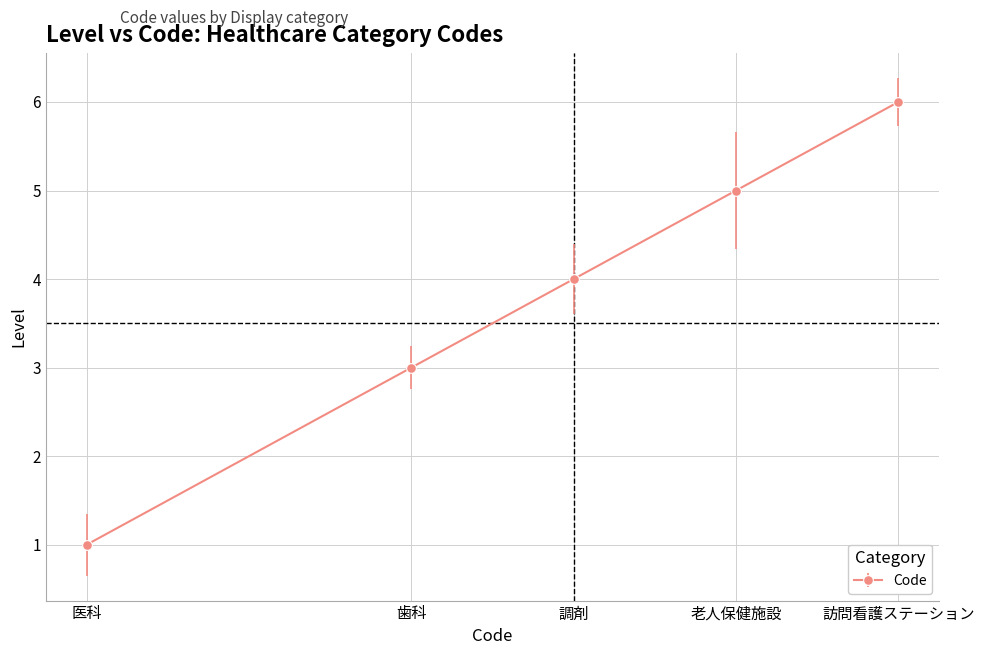

List the labels in order of value, largest first.

訪問看護ステーション, 老人保健施設, 調剤, 歯科, 医科